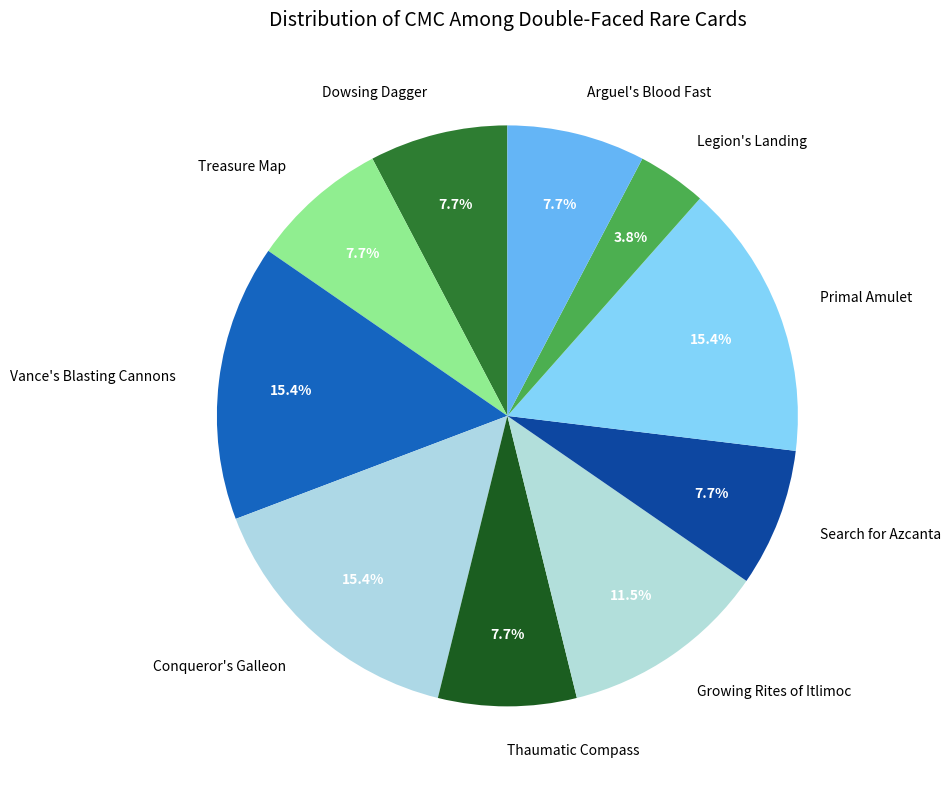

To the nearest percent, what is the difference between the largest and smallest slice percentages?

12%